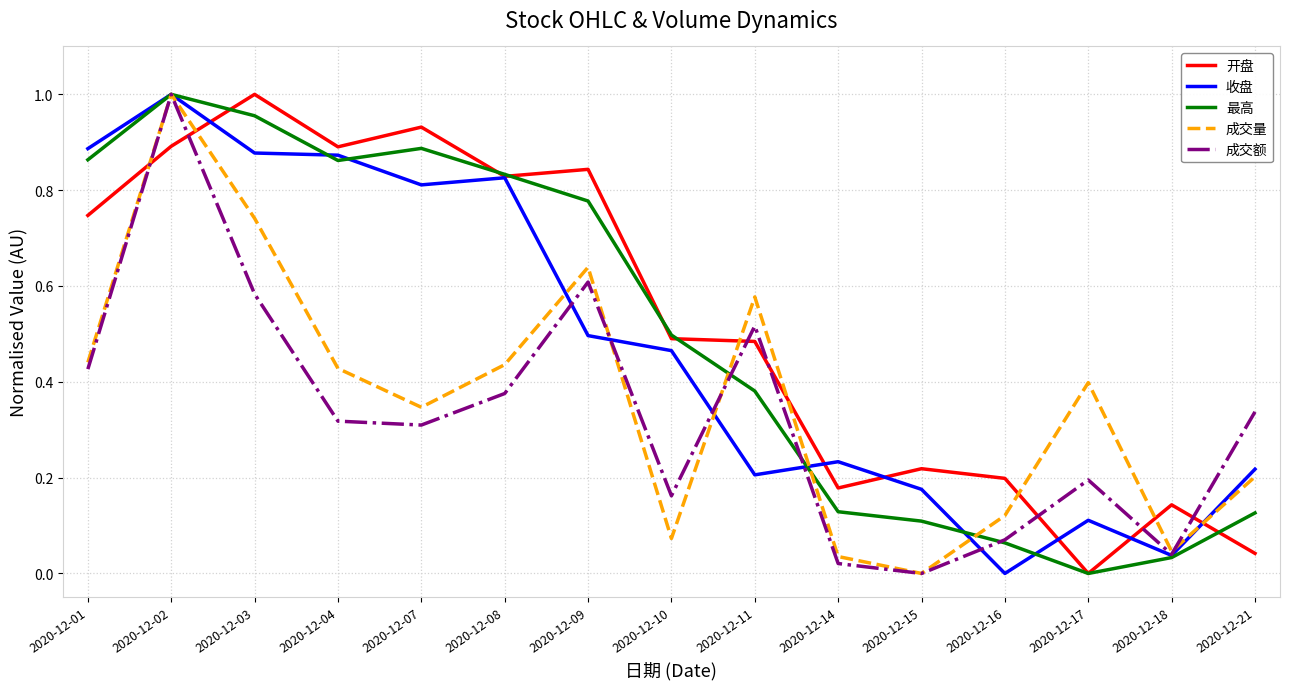

What is the total value across all series at 2020-12-01?

3.4